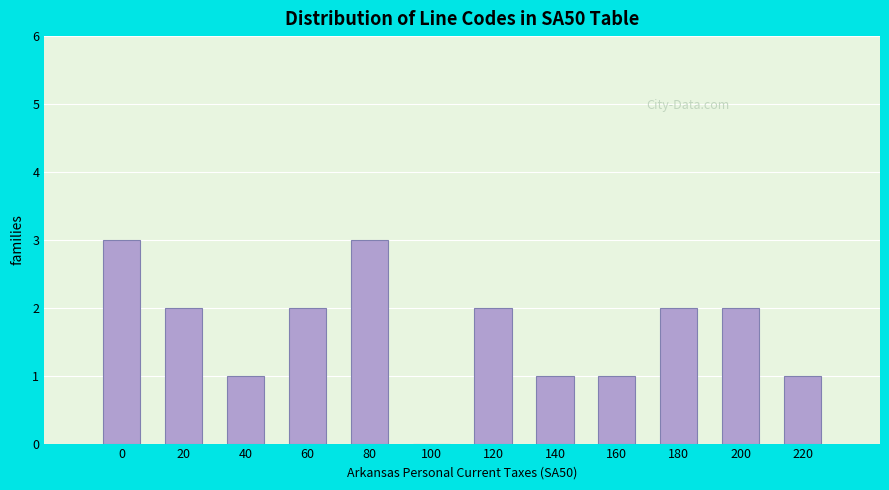

Reading left to right, transcribe all the data shown in this chart.

0=3	20=2	40=1	60=2	80=3	100=0	120=2	140=1	160=1	180=2	200=2	220=1